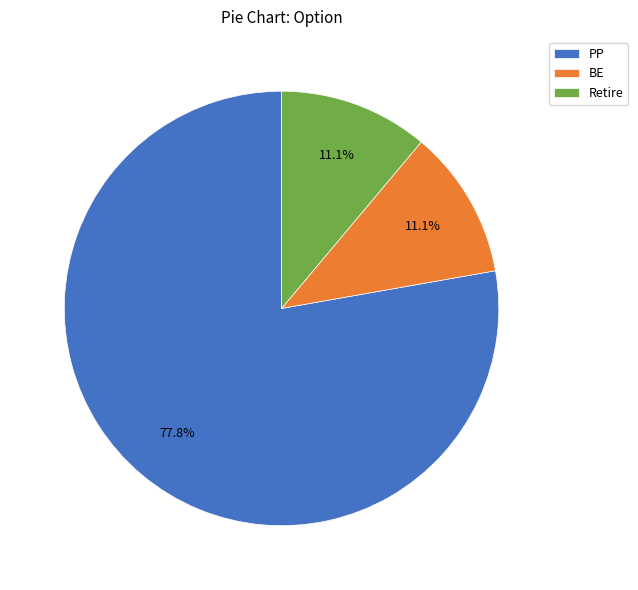

Is there any slice that represents more than half of the pie?

Yes